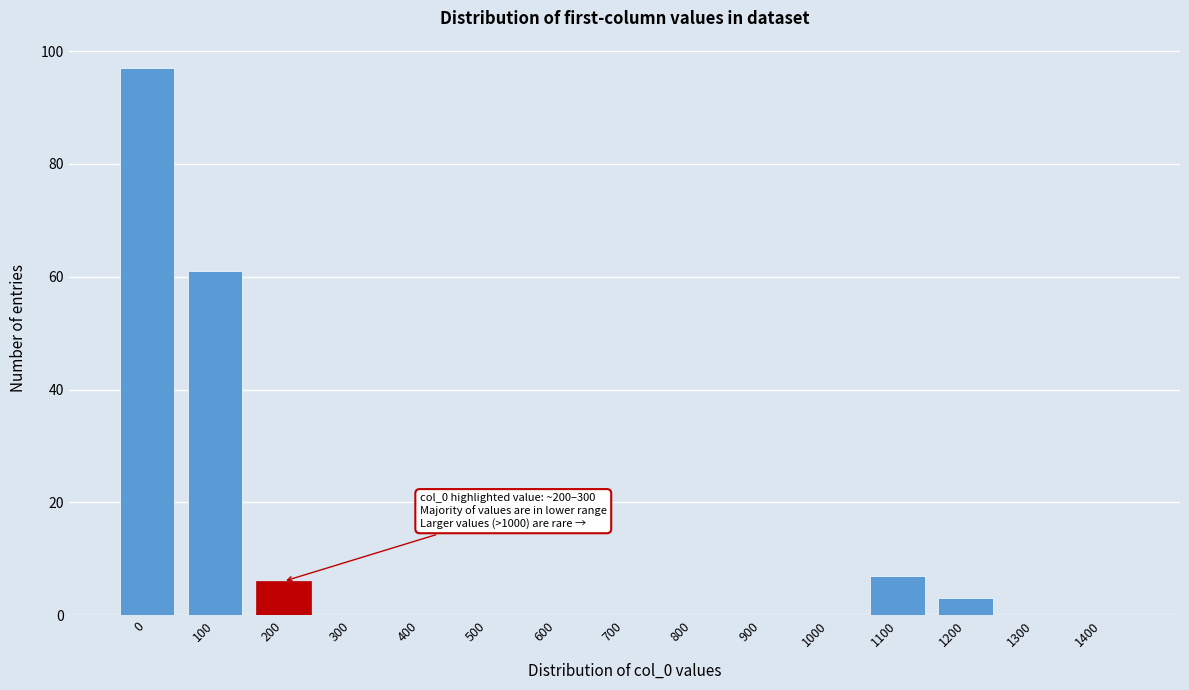

Reading left to right, what are all the values shown in this chart?

0=97	100=61	200=6	300=0	400=0	500=0	600=0	700=0	800=0	900=0	1000=0	1100=7	1200=3	1300=0	1400=0